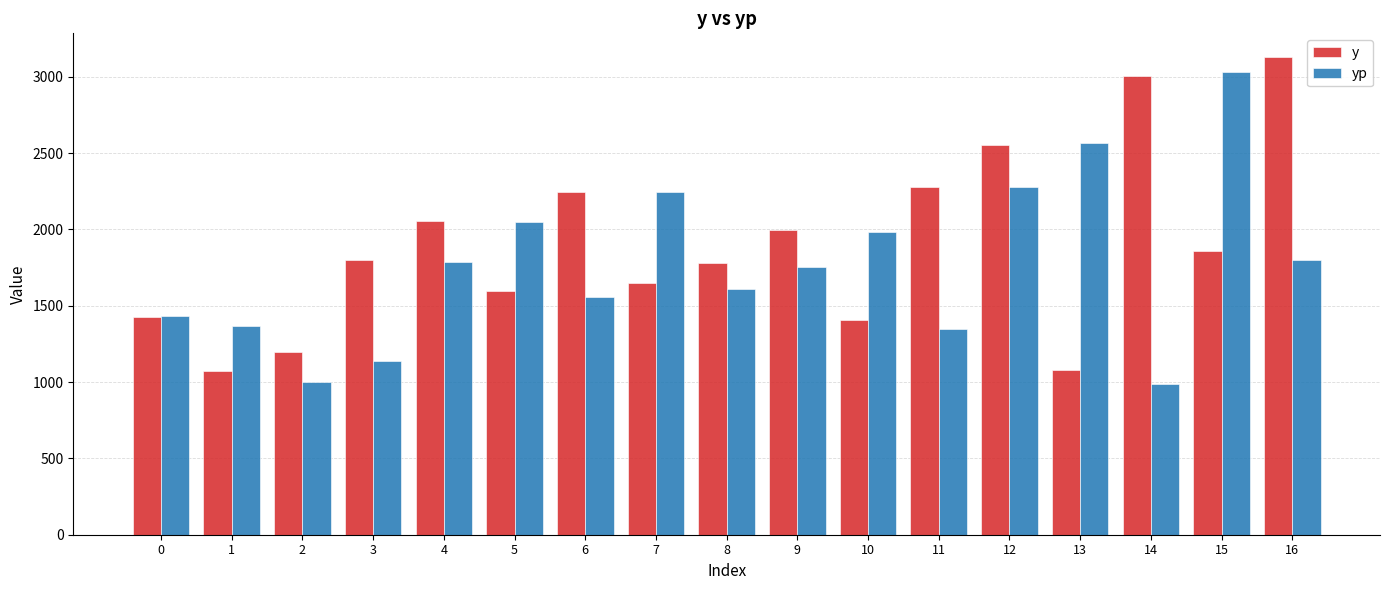

Is the value of yp at 3 greater than the value of y at 12?

No